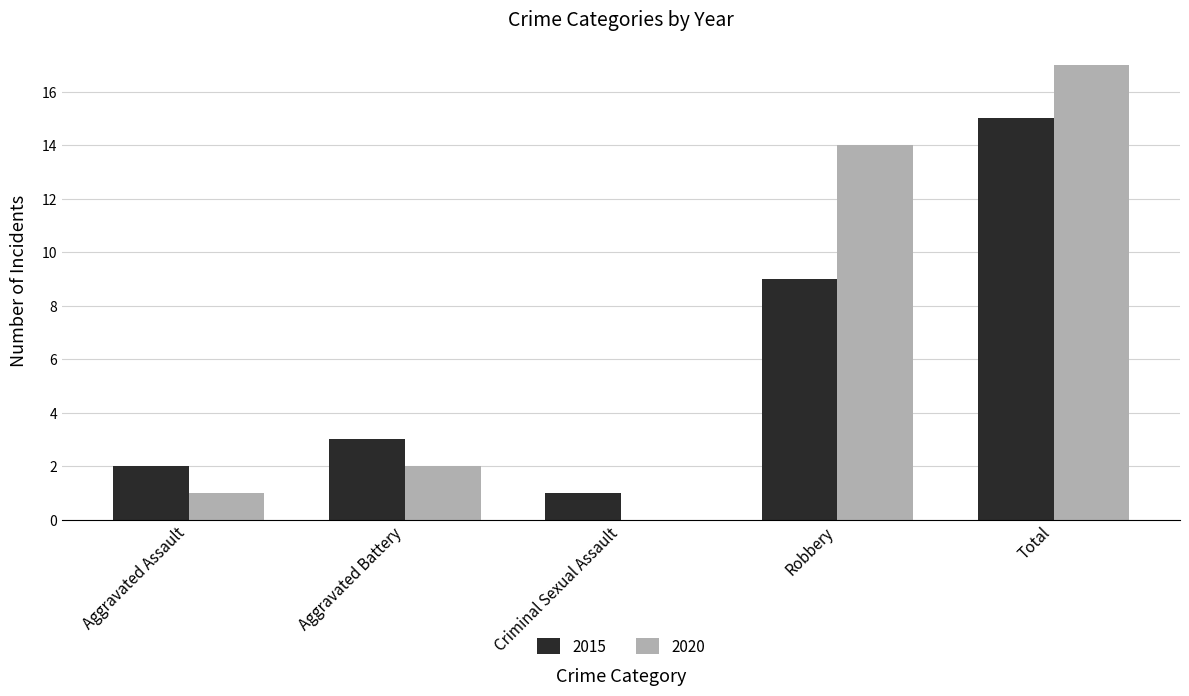

How many groups of bars are there?

5